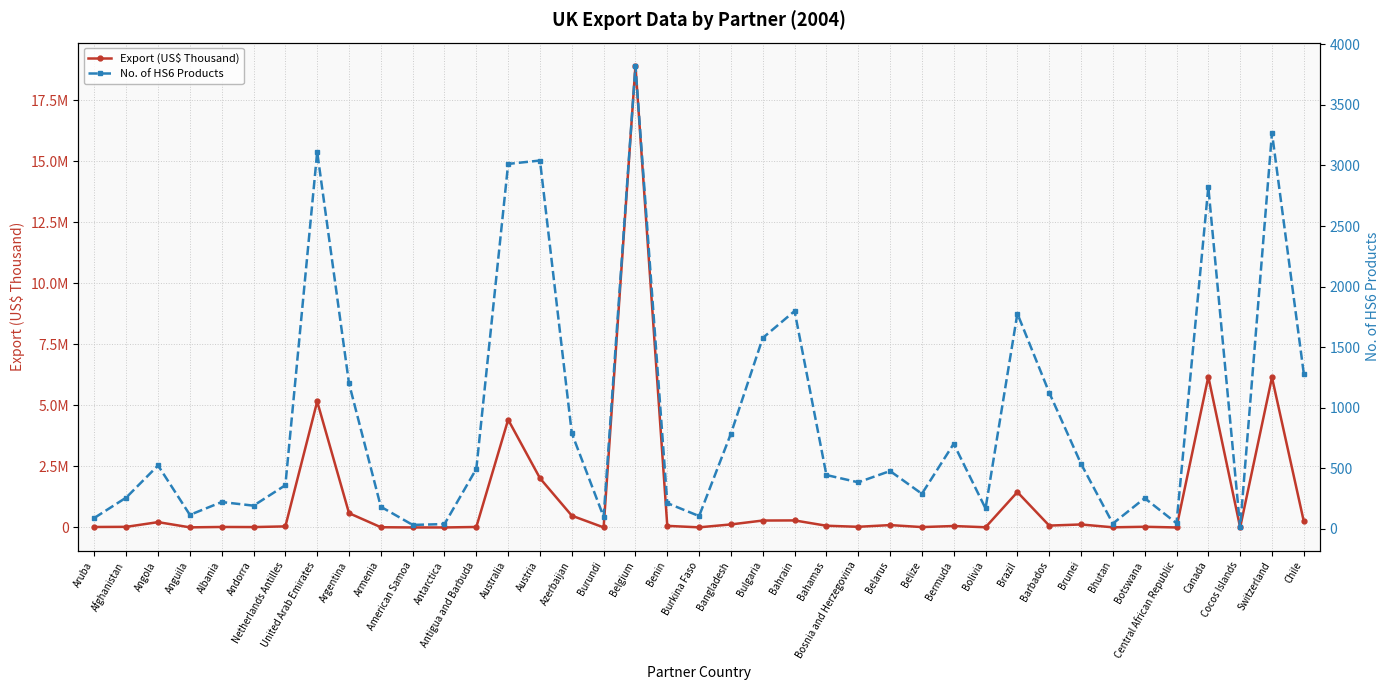

Rank the series by their average value, from lowest to highest.

No. of HS6 Products, Export (US$ Thousand)